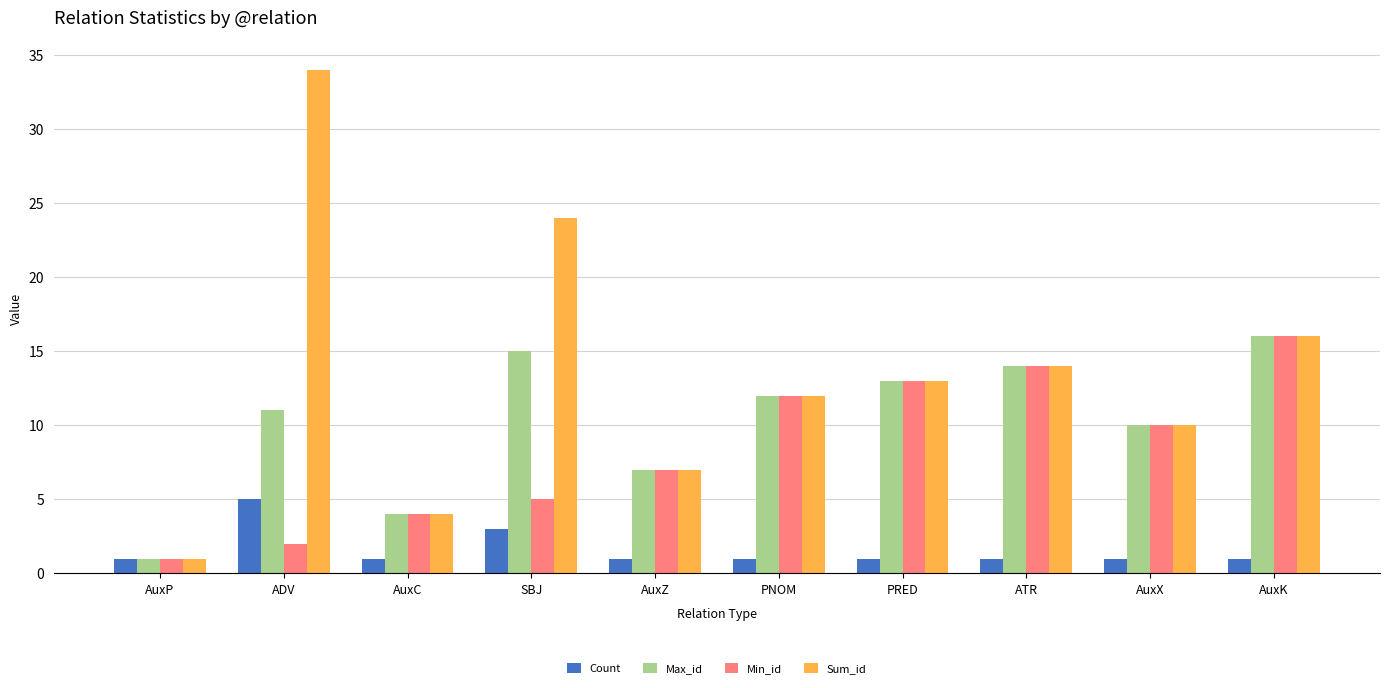

What is the difference between the Max_id values at PRED and ATR?

1